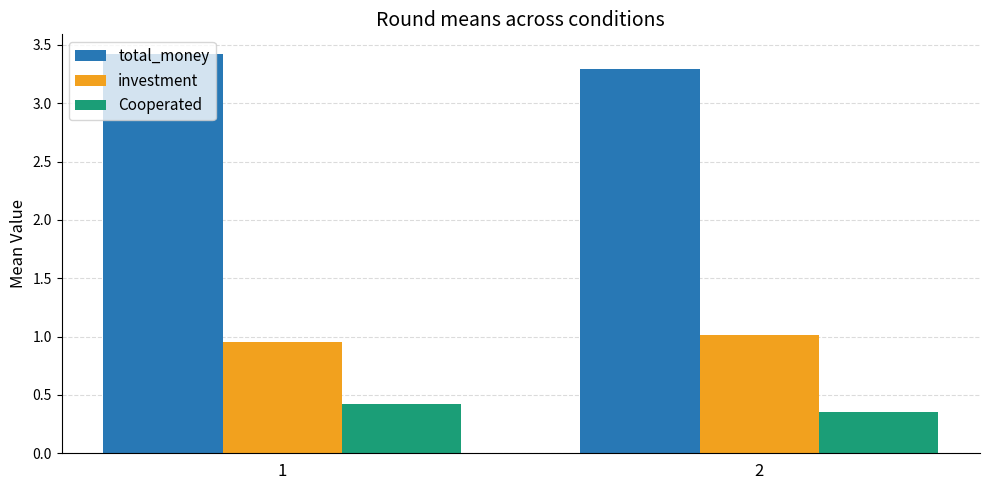

What is the sum of all Cooperated values?

0.8